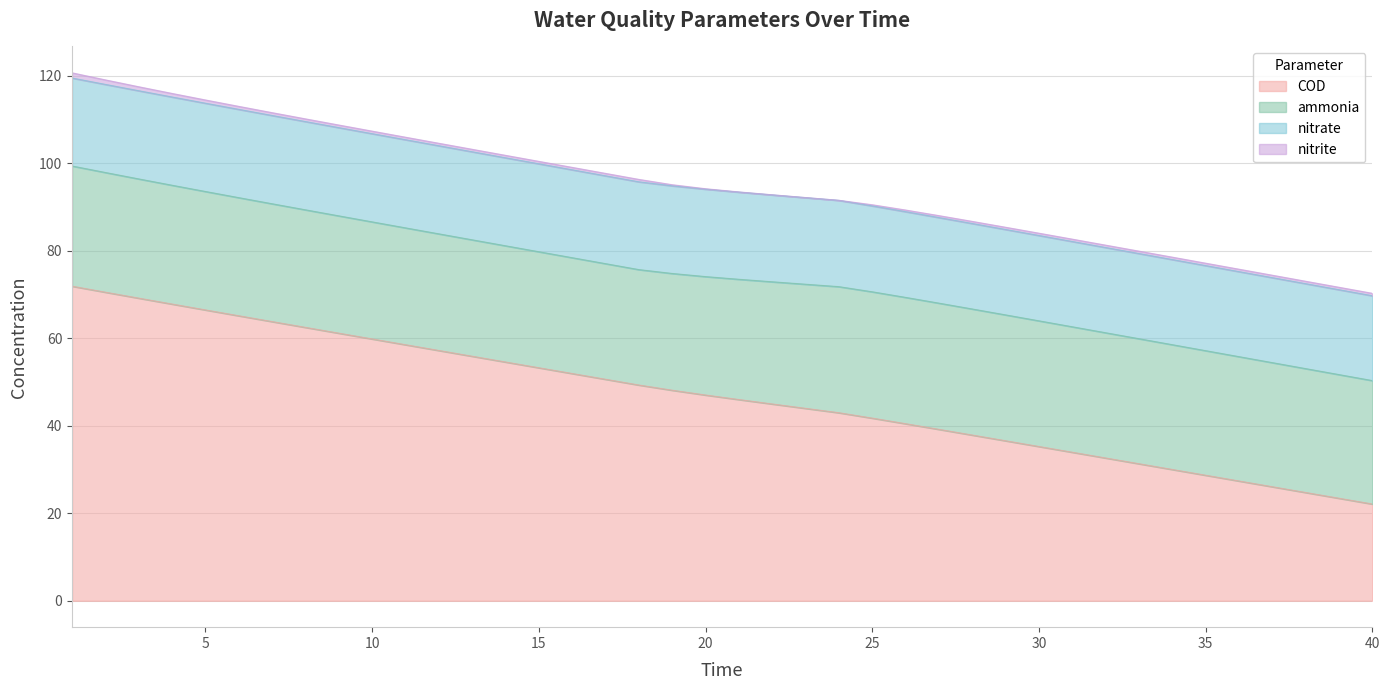

At which category is the sum across all series the highest?

1